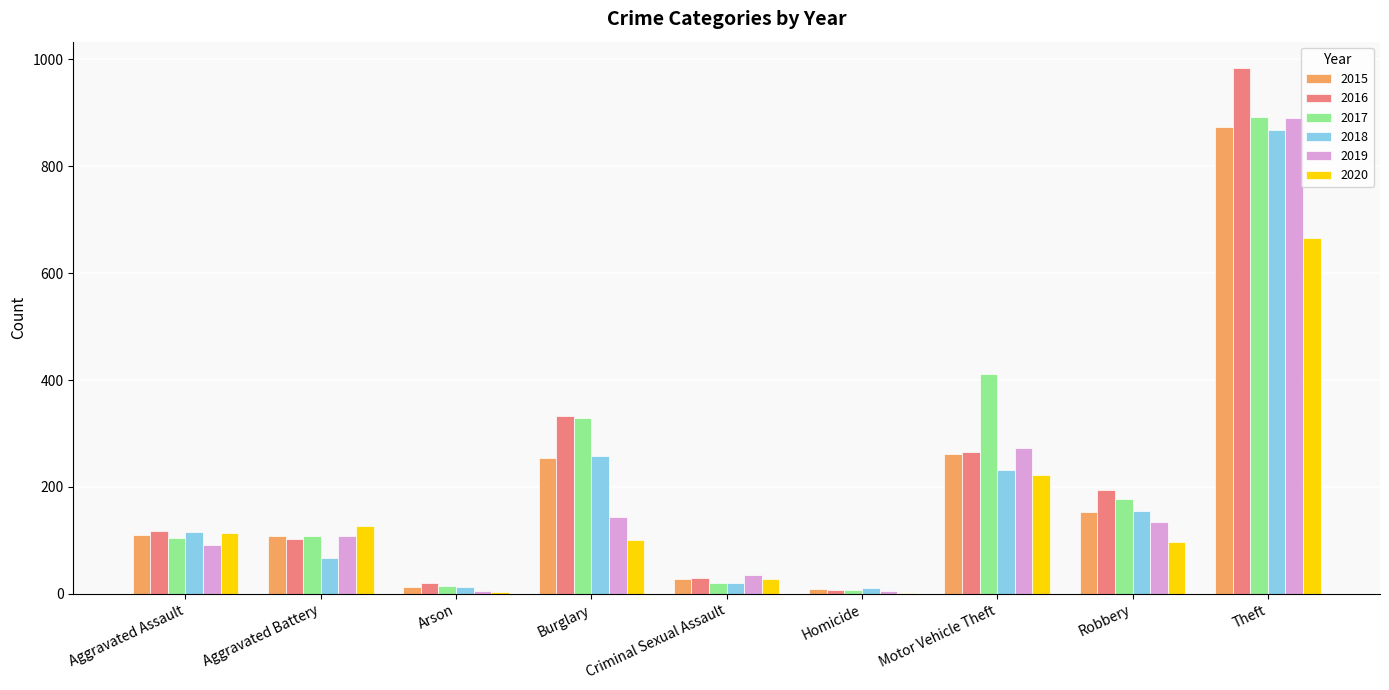

Which series changed the most between Aggravated Assault and Criminal Sexual Assault?

2018